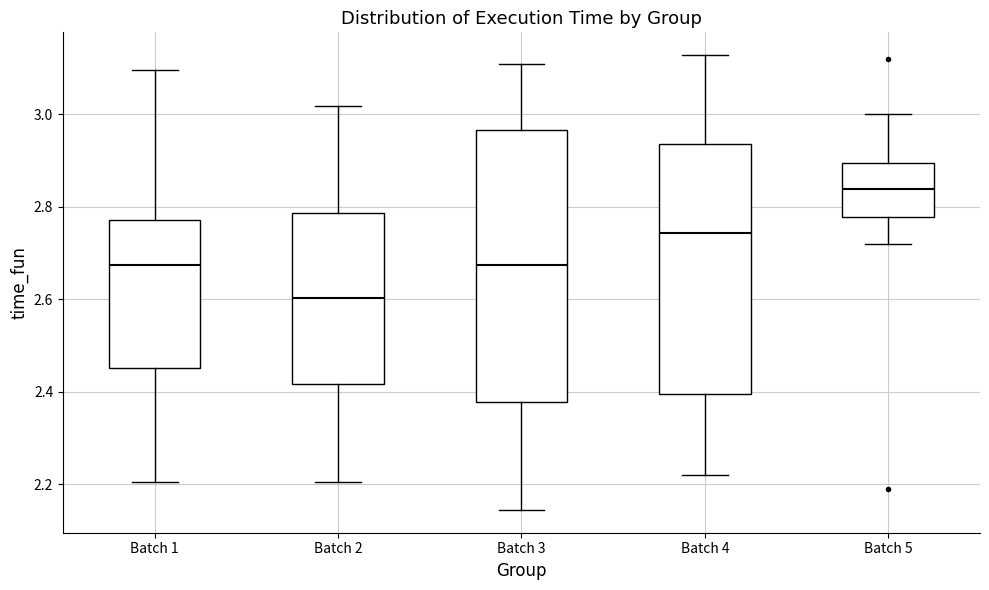

Reading left to right, read every box against the y-axis: the position of its median line, the range the box covers, and the ends of its whiskers. The values are not printed on the chart, so give them approximately, as read against the axis.

Batch 1: median 2.68, box 2.46 to 2.78, whiskers 2.20 to 3.10
Batch 2: median 2.60, box 2.42 to 2.78, whiskers 2.20 to 3.02
Batch 3: median 2.68, box 2.38 to 2.96, whiskers 2.14 to 3.10
Batch 4: median 2.74, box 2.40 to 2.94, whiskers 2.22 to 3.12
Batch 5: median 2.84, box 2.78 to 2.90, whiskers 2.72 to 3.00